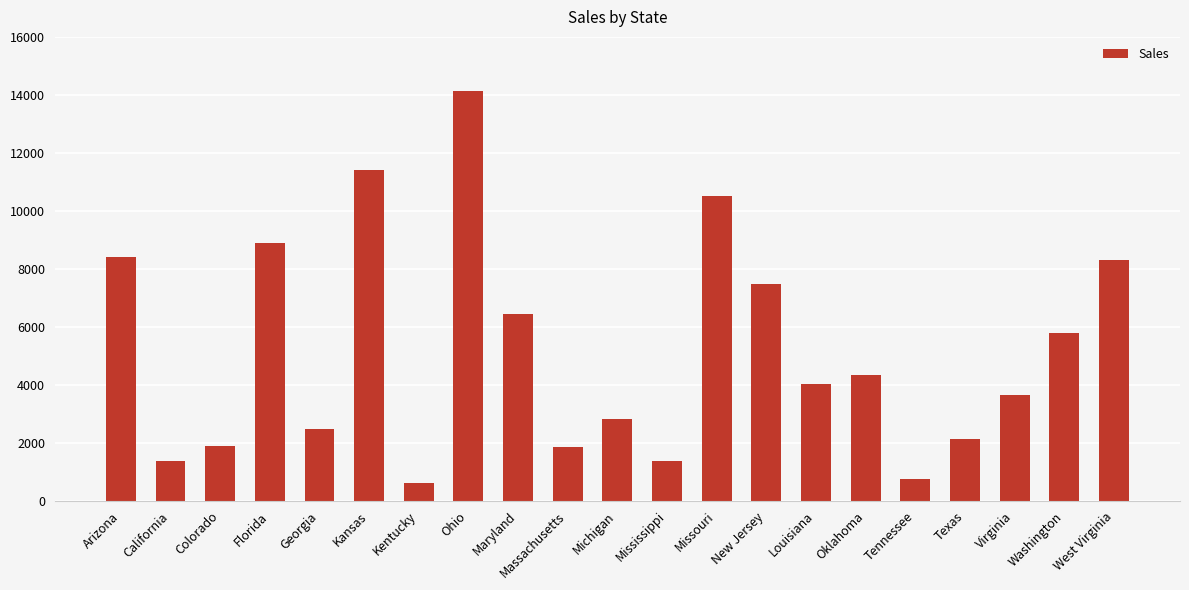

True or false: the data shows 10790 at New Jersey.

False